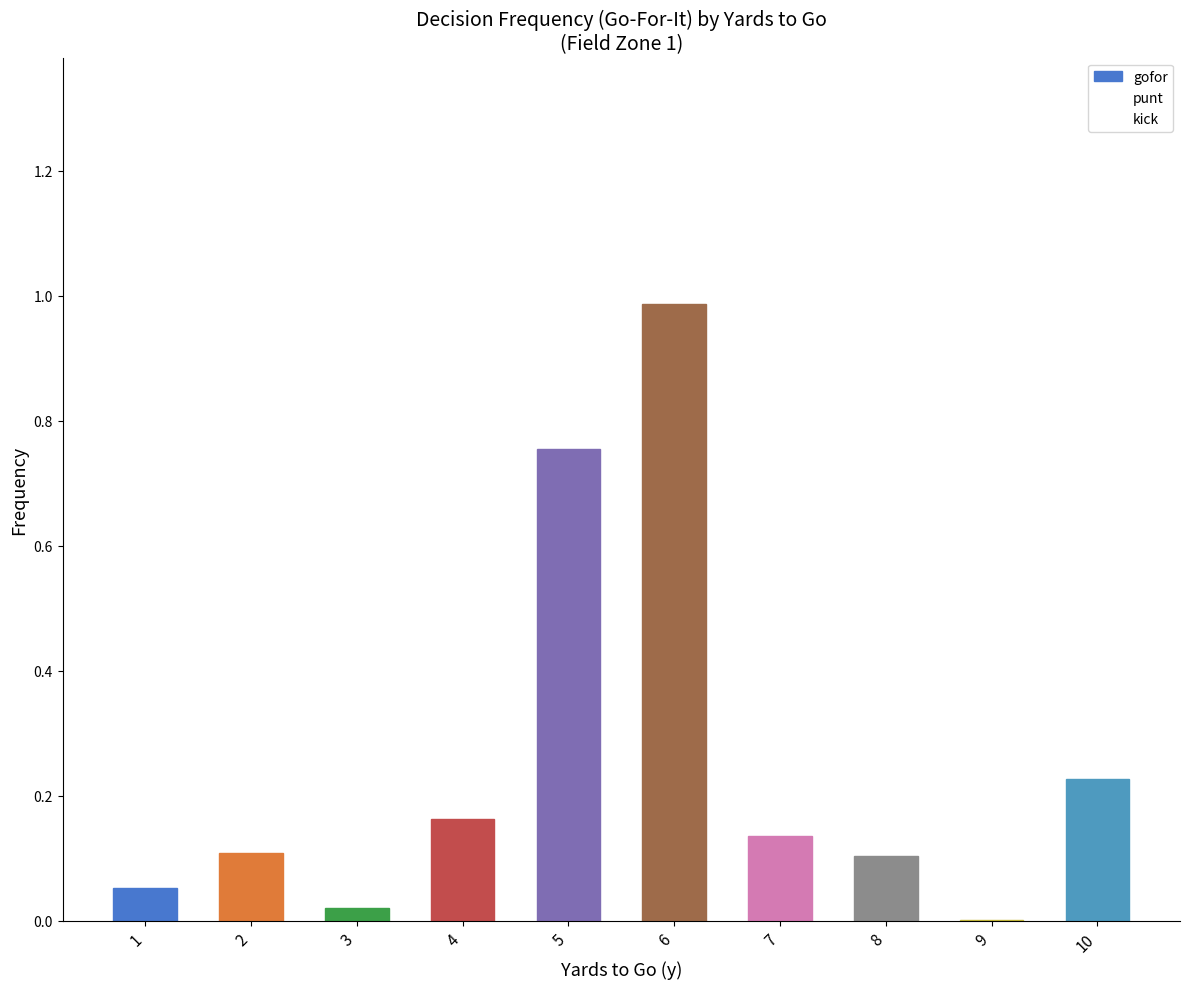

How many data points does each series have?

10